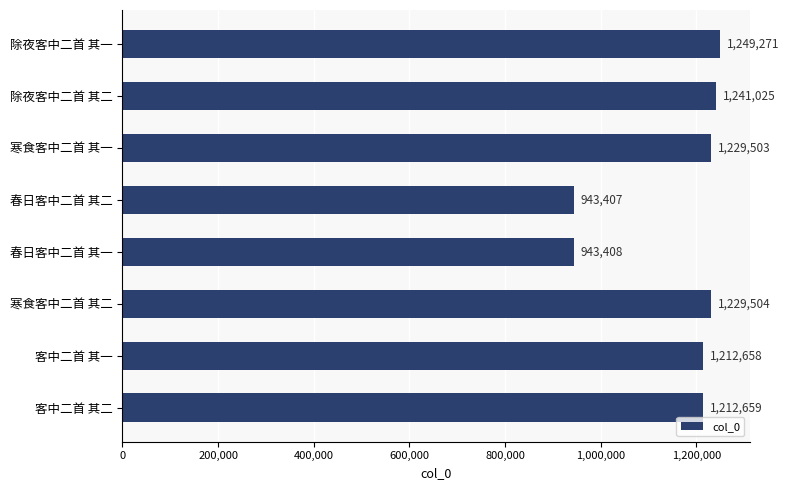

What is the average value?

1157679